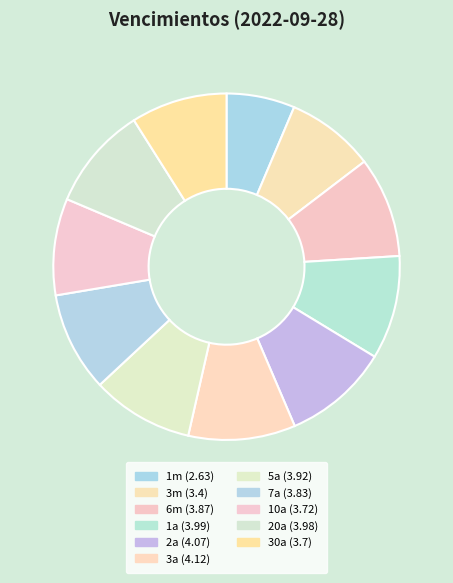

Is there any slice that represents more than half of the pie?

No